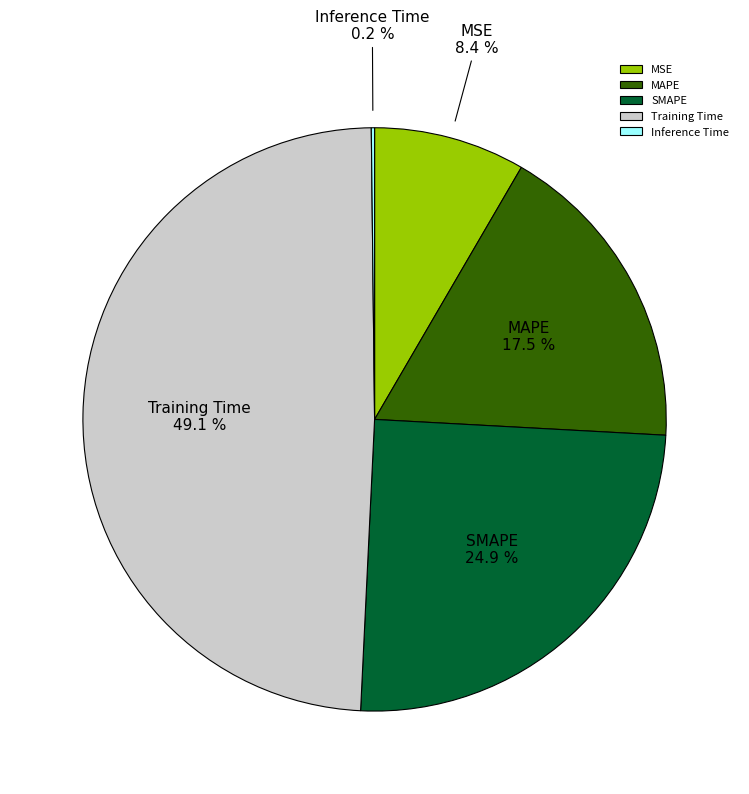

Which category has the biggest portion of the pie?

Training Time